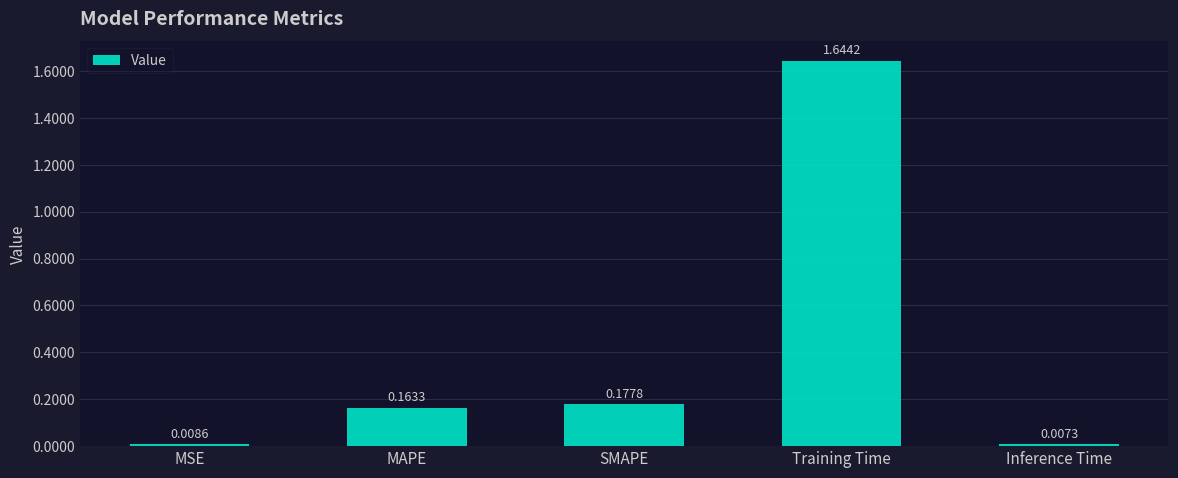

List the labels in order of value, smallest first.

Inference Time, MSE, MAPE, SMAPE, Training Time